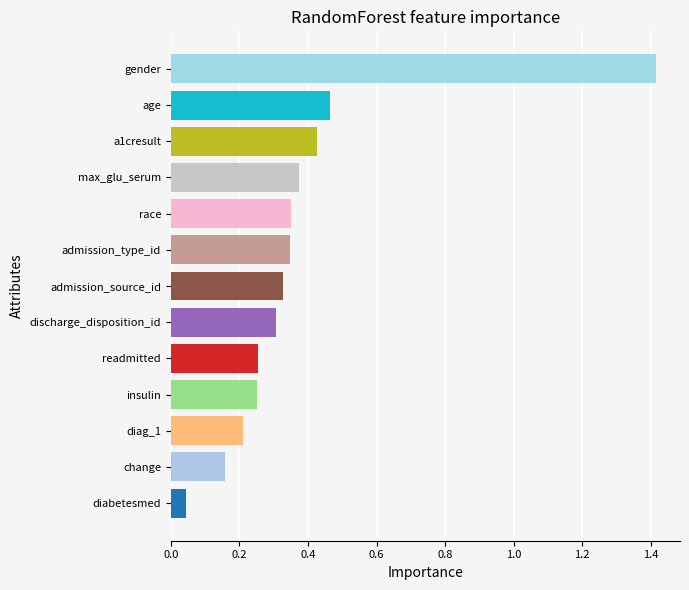

What is the difference between the maximum and second lowest values?

1.3